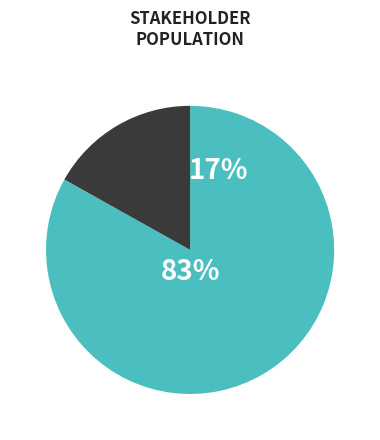

Which slice is the largest?

End Users